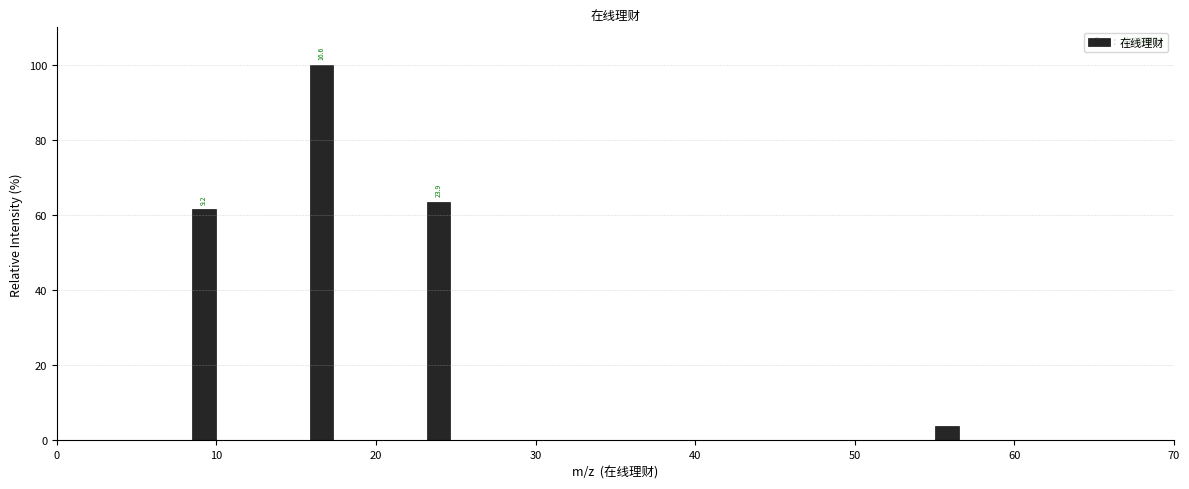

Read against the x-axis, roughly where is the centre of the tallest bar?

17